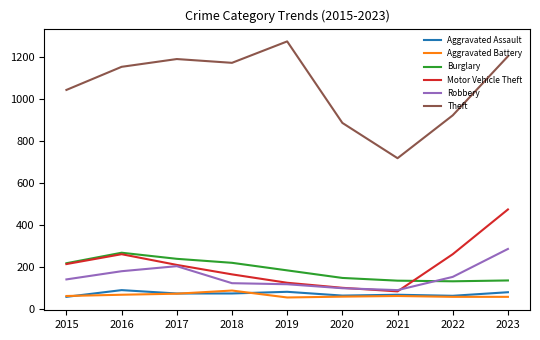

Where is the first local maximum for Robbery?

2017